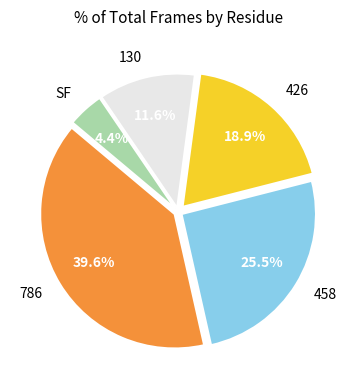

Is there any slice that represents more than half of the pie?

No